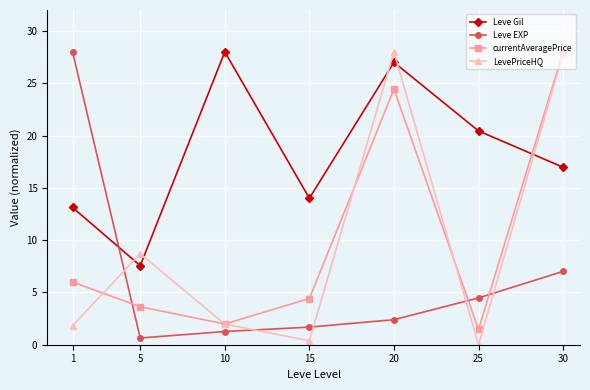

The value of Leve EXP at 20 is 3.8. True or false?

False